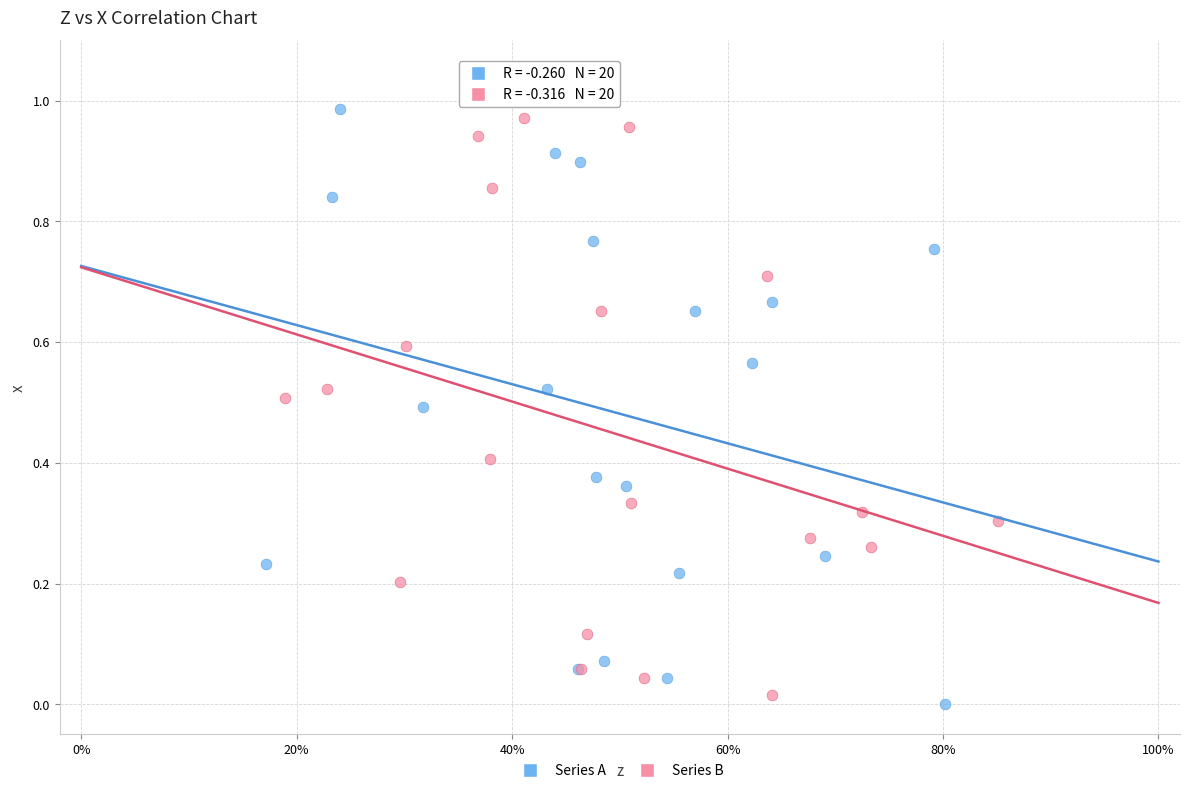

What are all the series names shown in the legend?

Series A, Series B